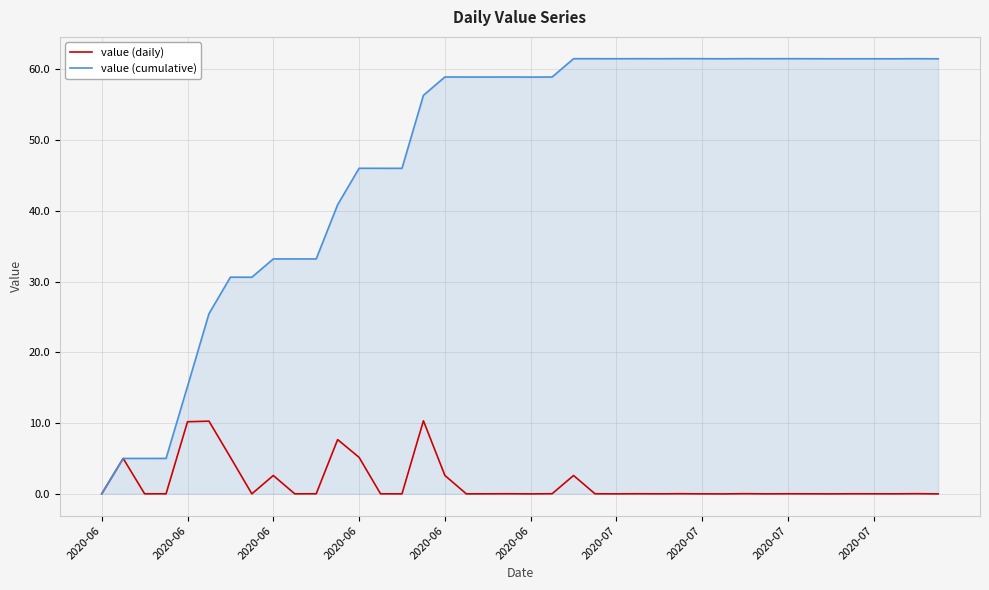

At how many categories does at least one series exceed 53?

25